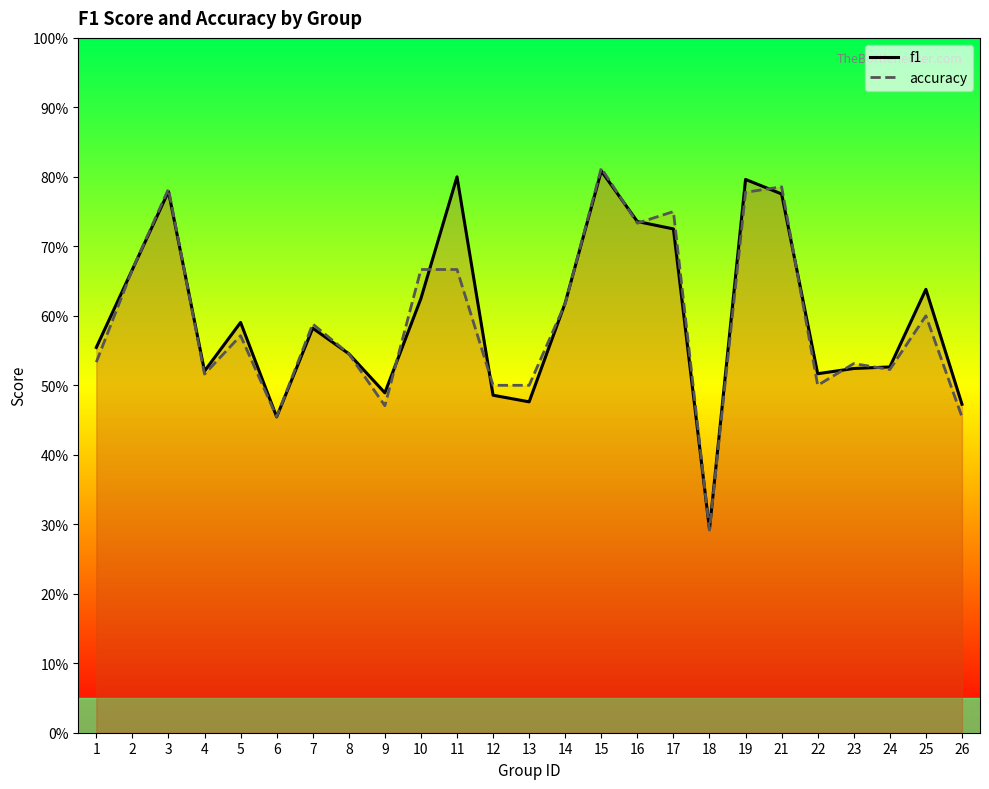

Where is the first local maximum for accuracy?

3